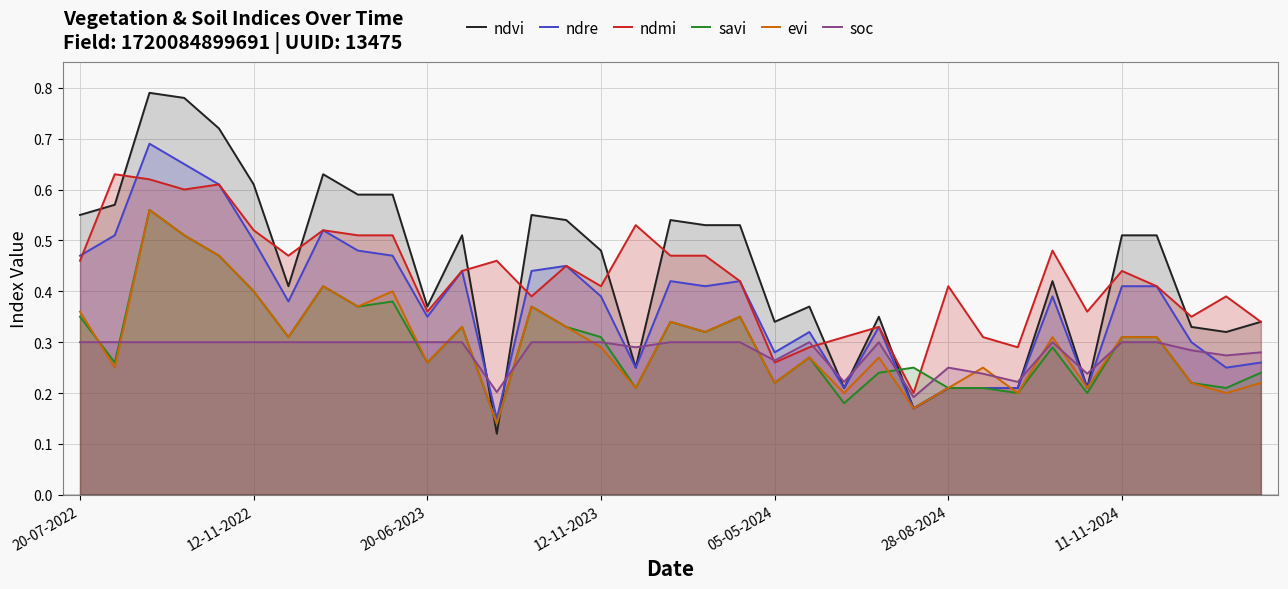

What is the difference between the maximum and second lowest values in the ndre series?

0.5